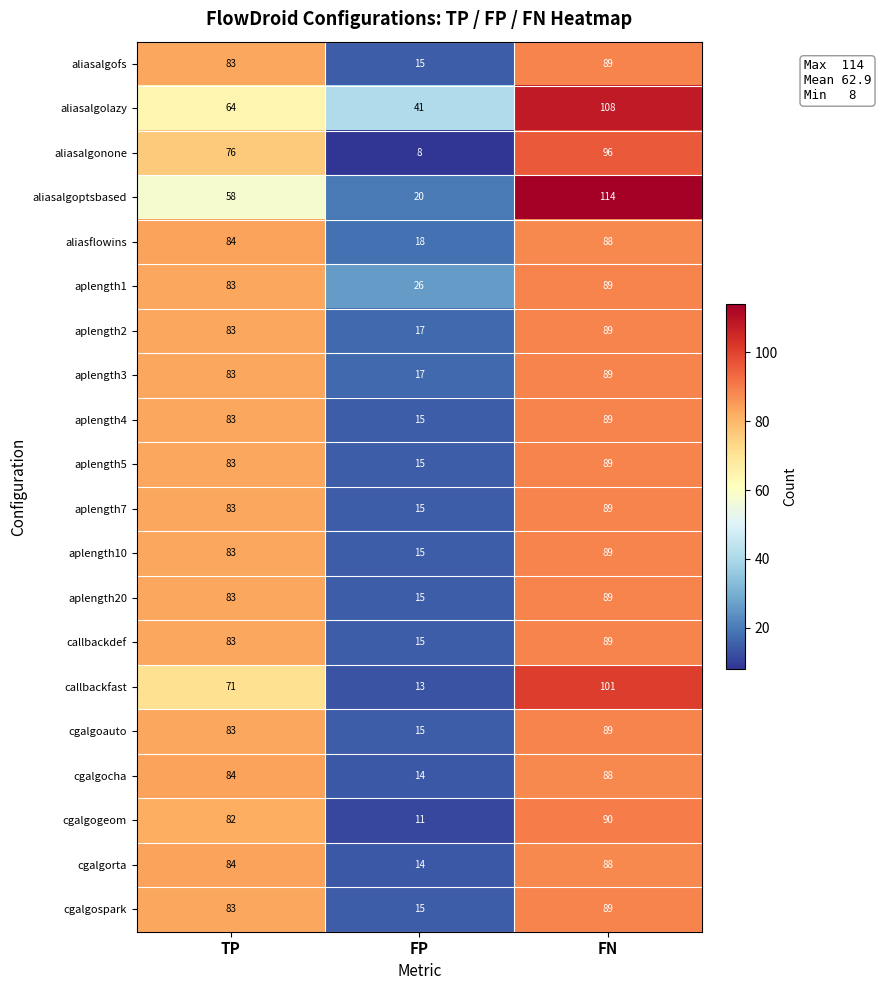

Between TP and FP, which series saw the biggest shift?

cgalgogeom